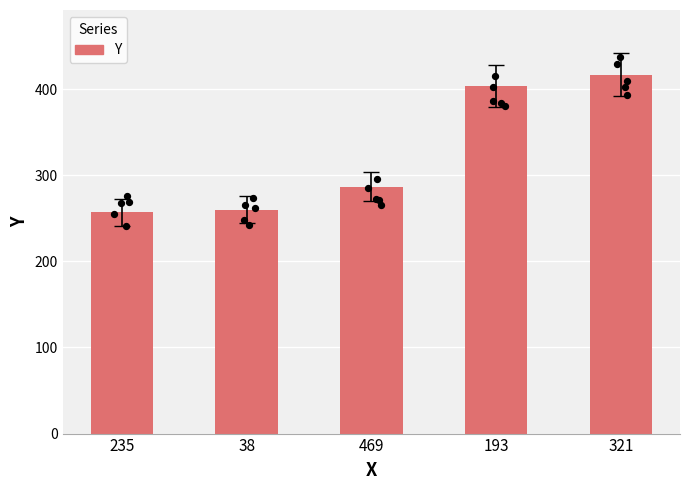

What is the change in value from 235 to 469?

+30